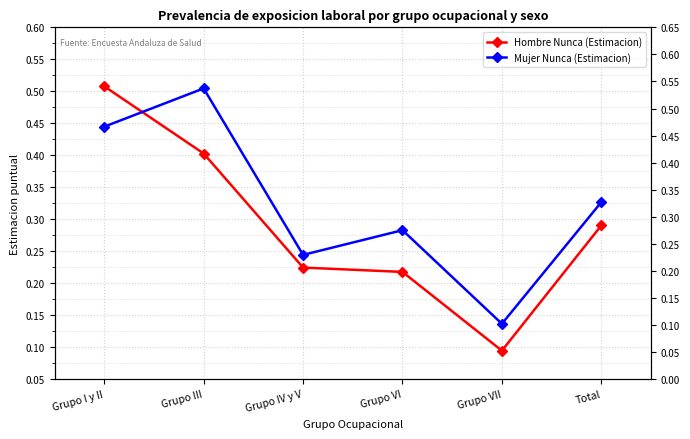

What is the label of the 1st point from the left?

Grupo I y II